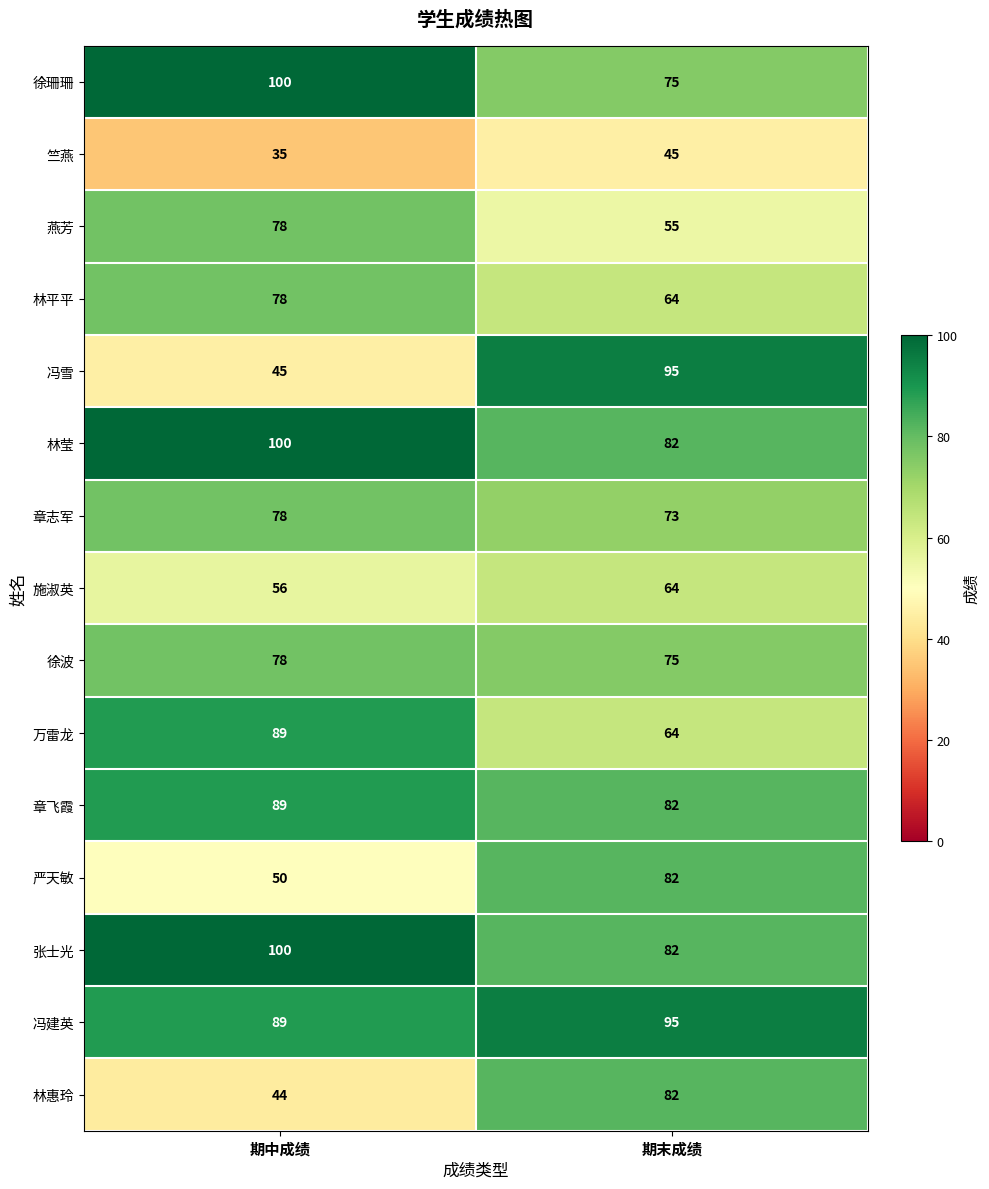

Which series has the largest total across all categories?

冯建英